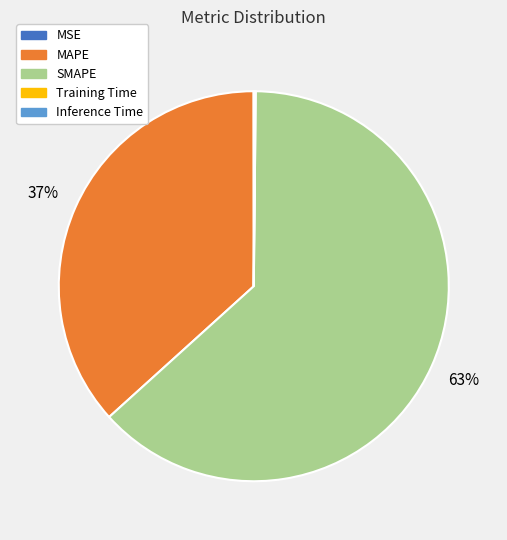

To the nearest percent, what is the difference between the largest and smallest slice percentages?

63%